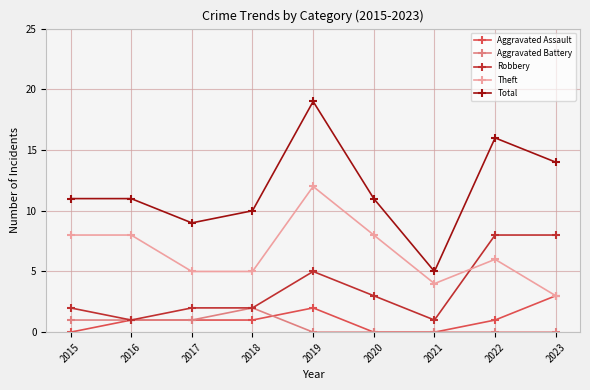

True or false: Total has more than 0 points higher than both neighbors.

True